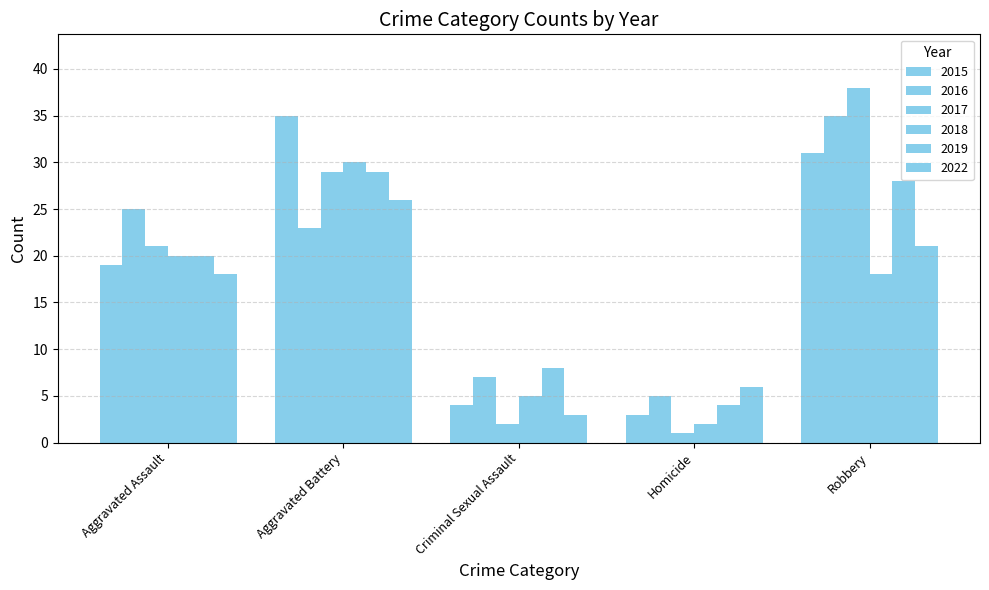

What is the difference between the maximum and minimum values in the 2015 series?

32